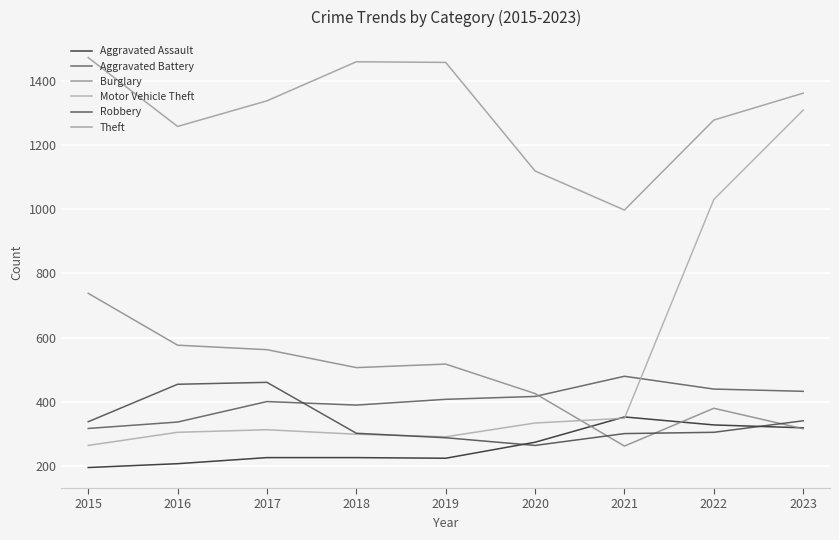

Which series has the largest total across all categories?

Theft